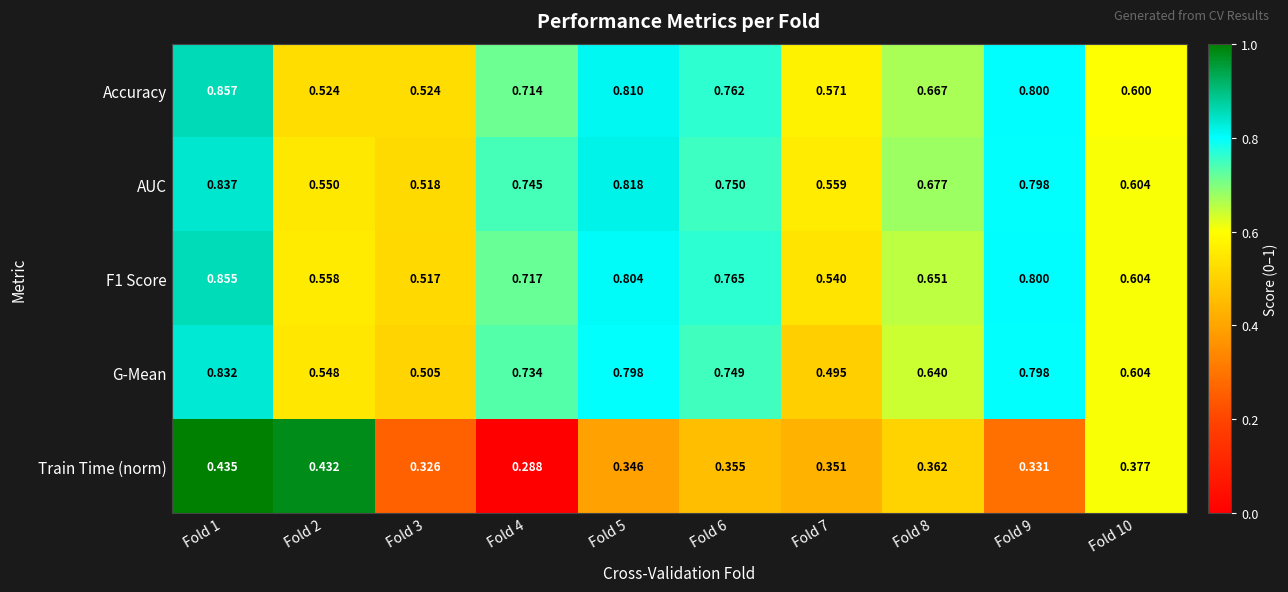

Which series has the largest total across all categories?

AUC